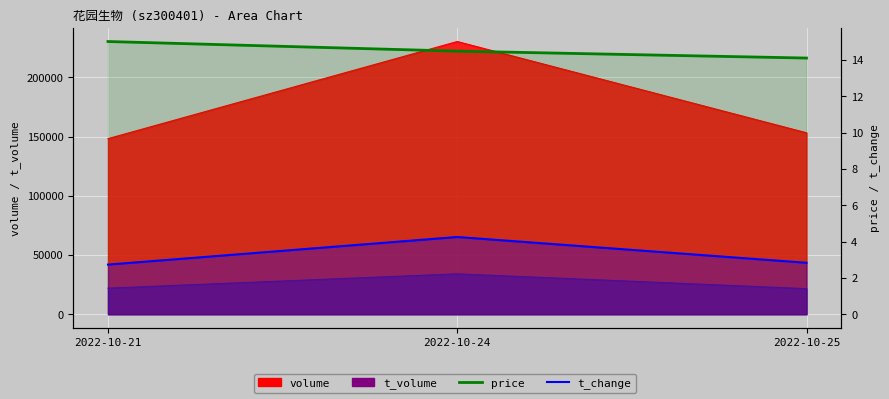

What is the difference between the price values at 2022-10-24 and 2022-10-25?

0.4